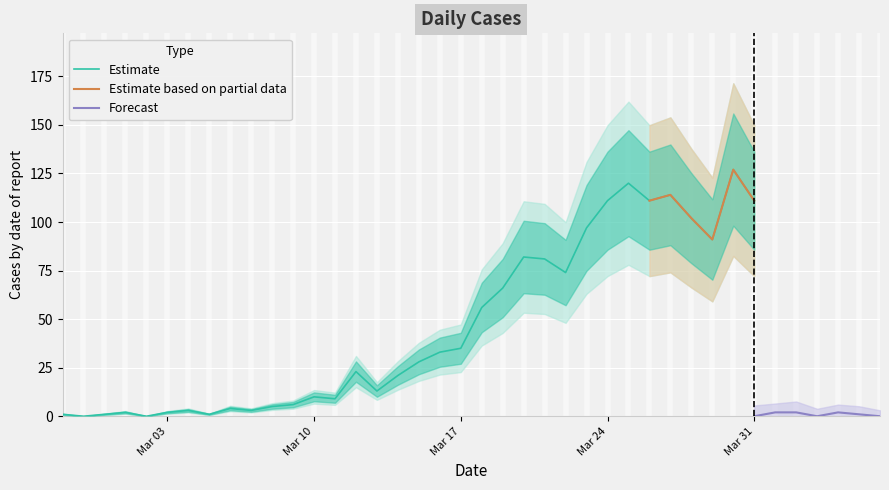

Count the number of categories in the chart.

40